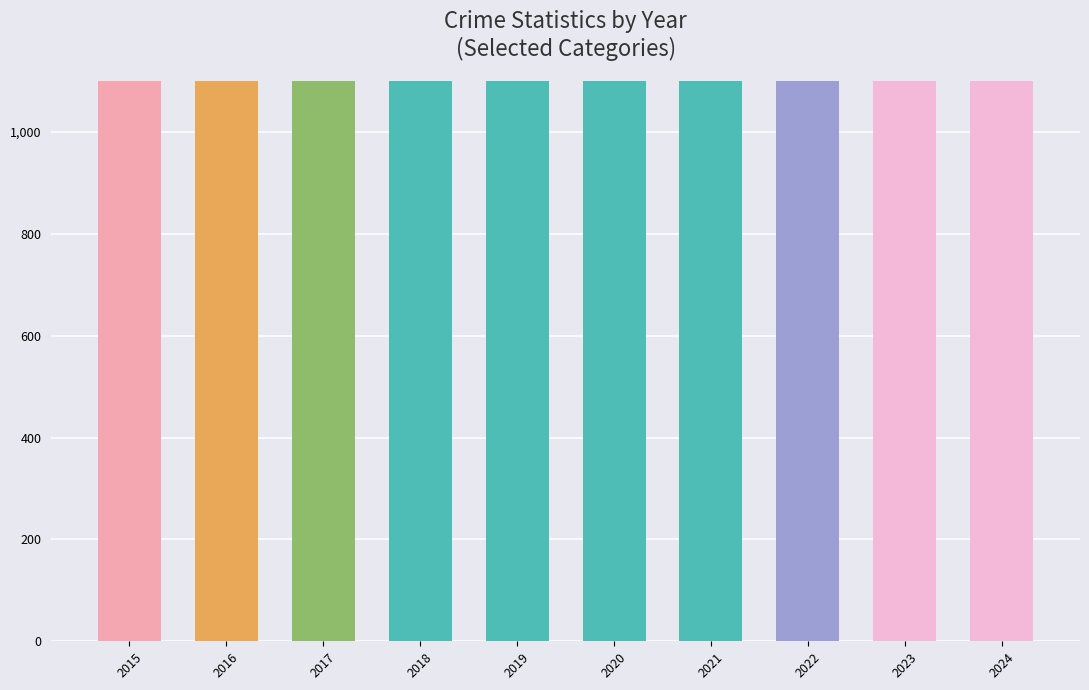

Rank the categories by value from highest to lowest.

2023, 2017, 2016, 2015, 2018, 2022, 2019, 2024, 2020, 2021